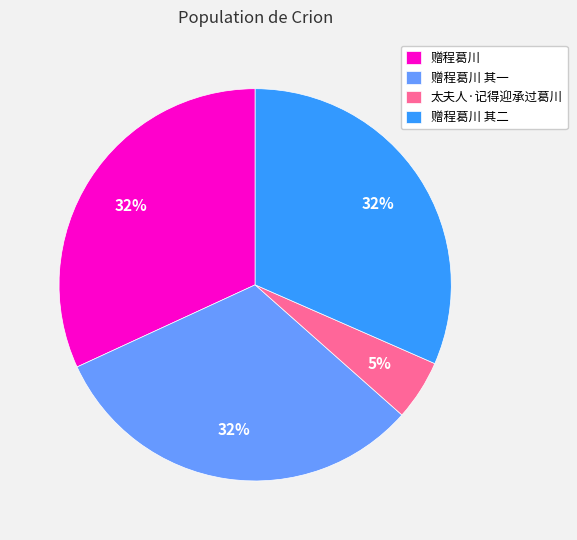

Between 赠程葛川 and 太夫人·记得迎承过葛川, which is larger?

赠程葛川